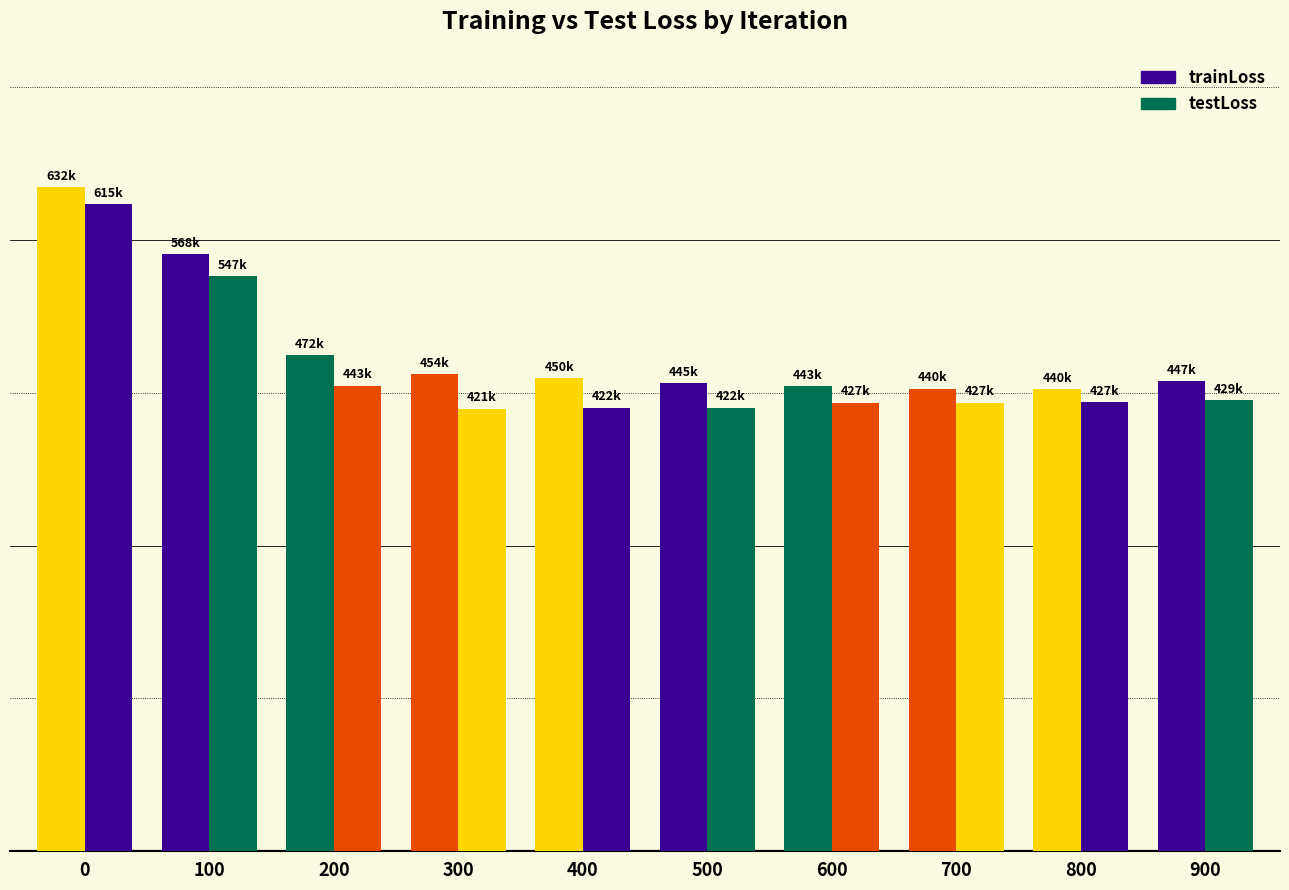

Does the chart contain any negative values?

No